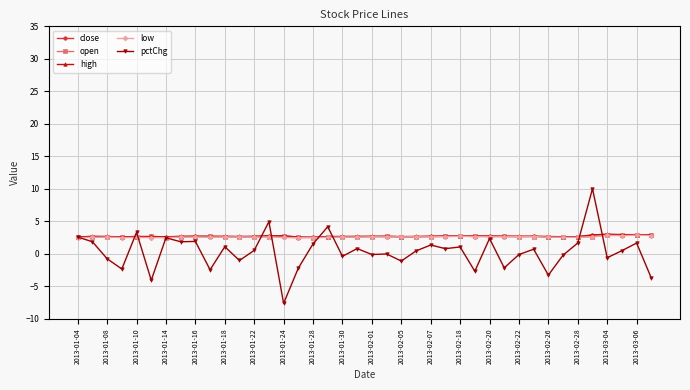

What is the maximum value for pctChg?

10.0